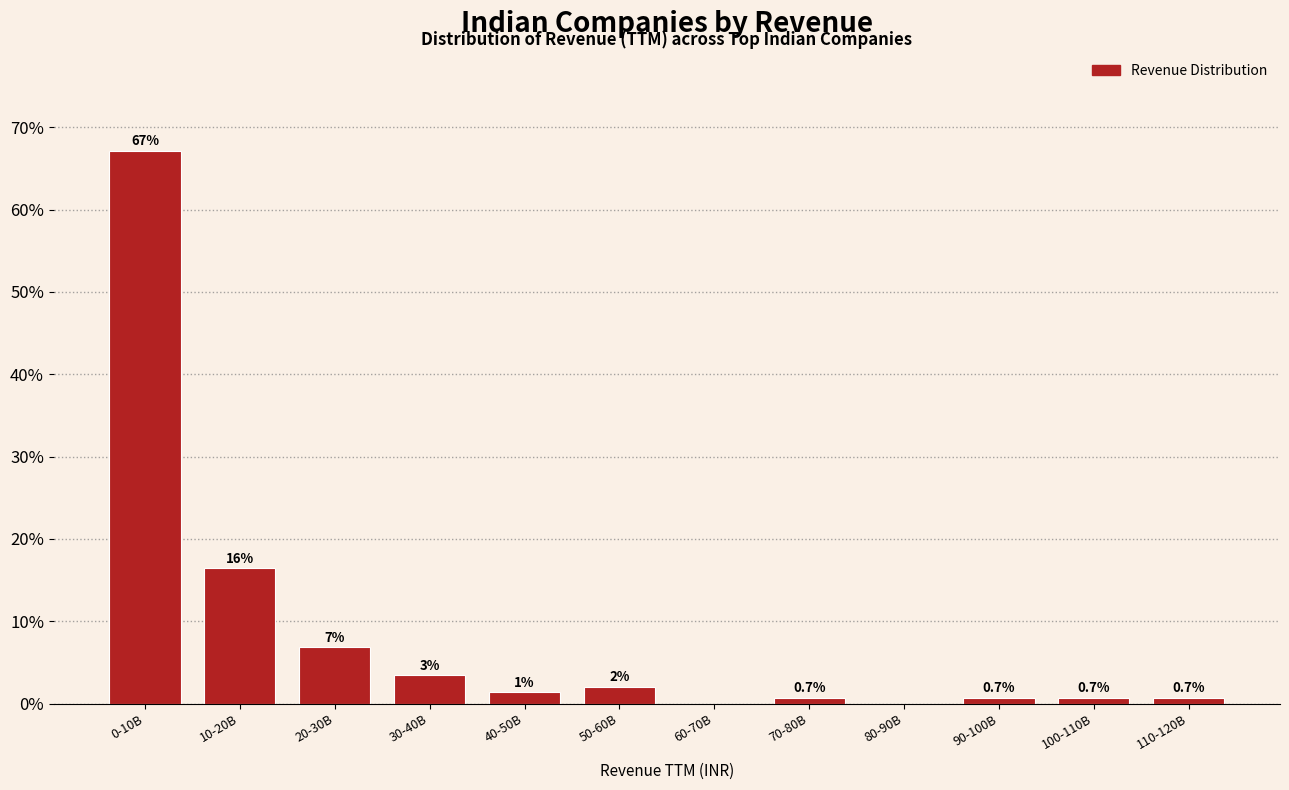

The chart shows a value of 2.1 at 20-30B. True or false?

False